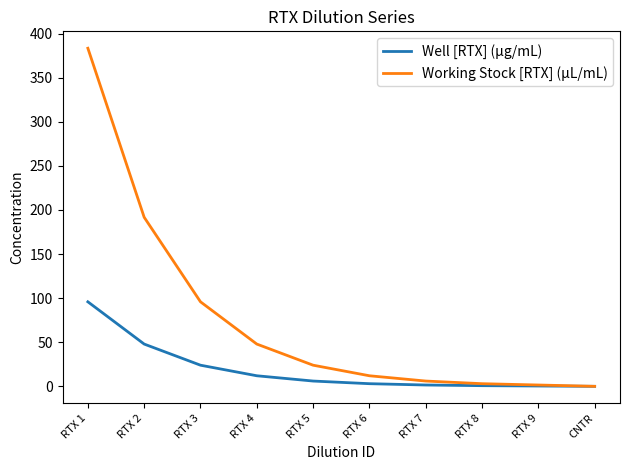

Is it true that Working Stock [RTX] (µL/mL) equals 0.0 at CNTR?

True